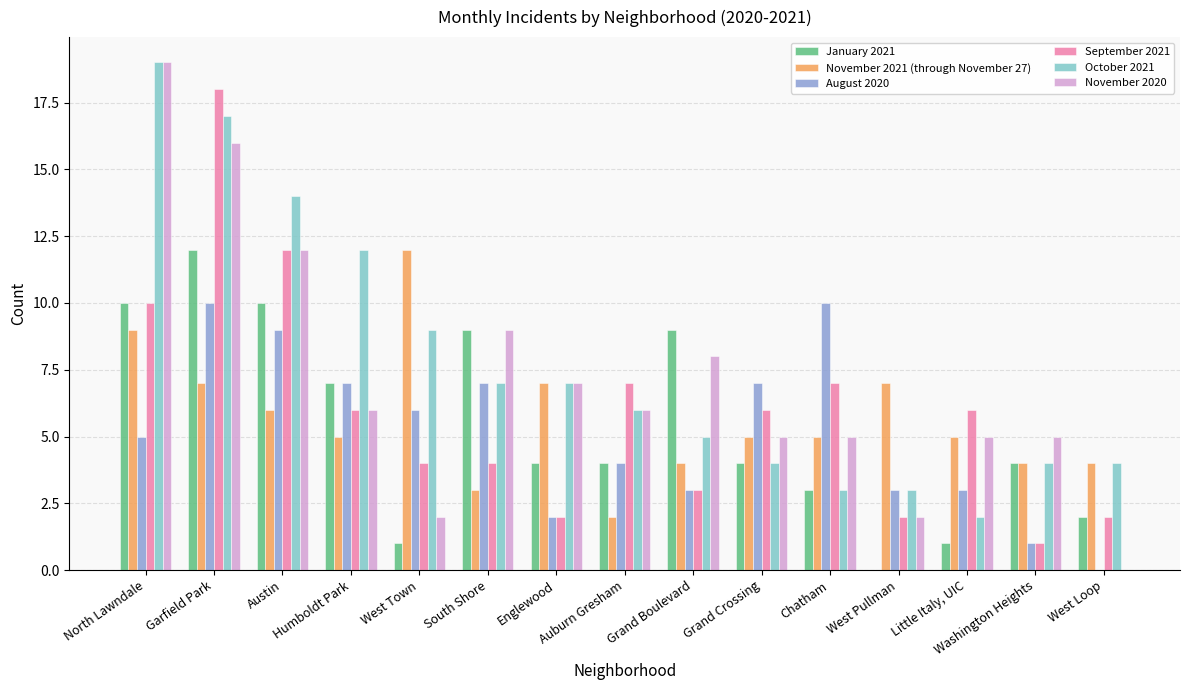

What are all the series names shown in the legend?

January 2021, November 2021 (through November 27), August 2020, September 2021, October 2021, November 2020